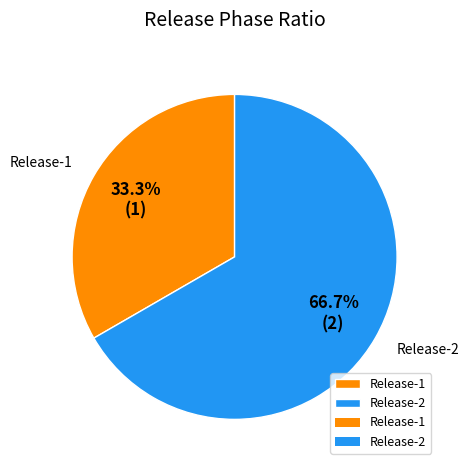

To the nearest percent, what portion does Release-2 represent?

67%